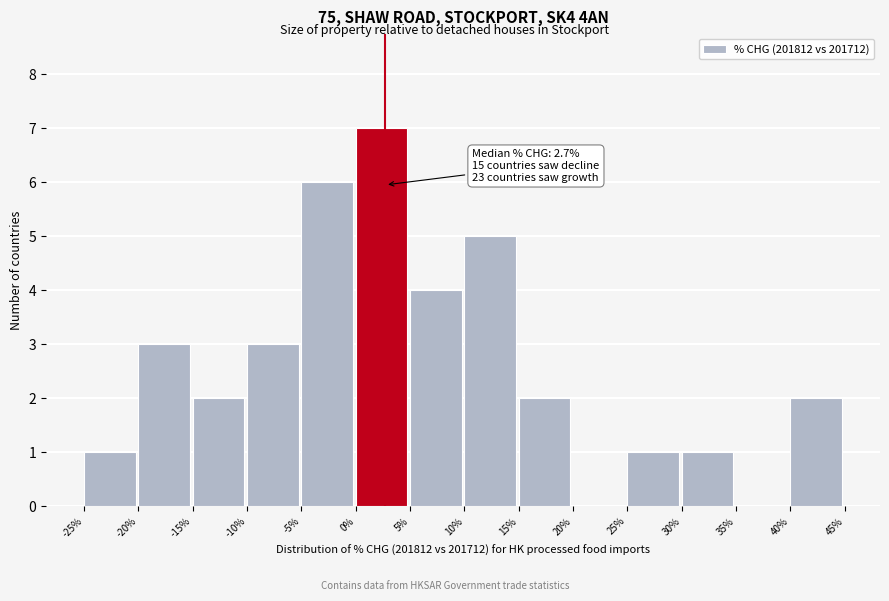

Over which range of the x-axis is the bar tallest?

0% to 5%